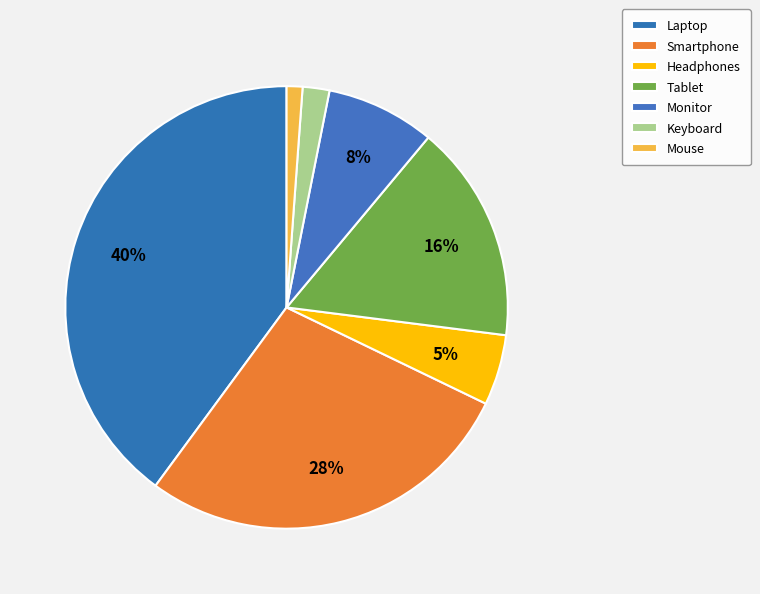

Do Monitor and Mouse together represent more than half of the pie?

No